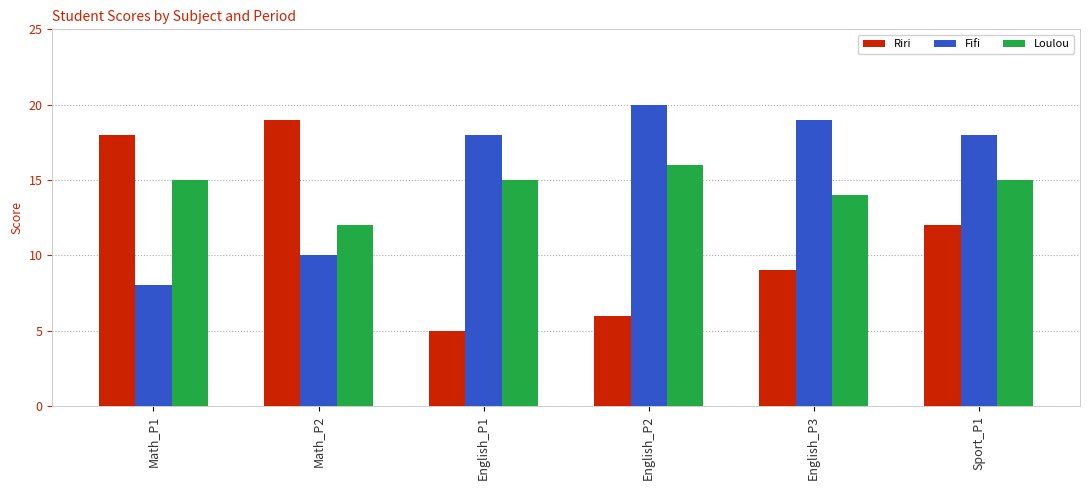

What is the difference between the maximum and second lowest values in the Riri series?

13